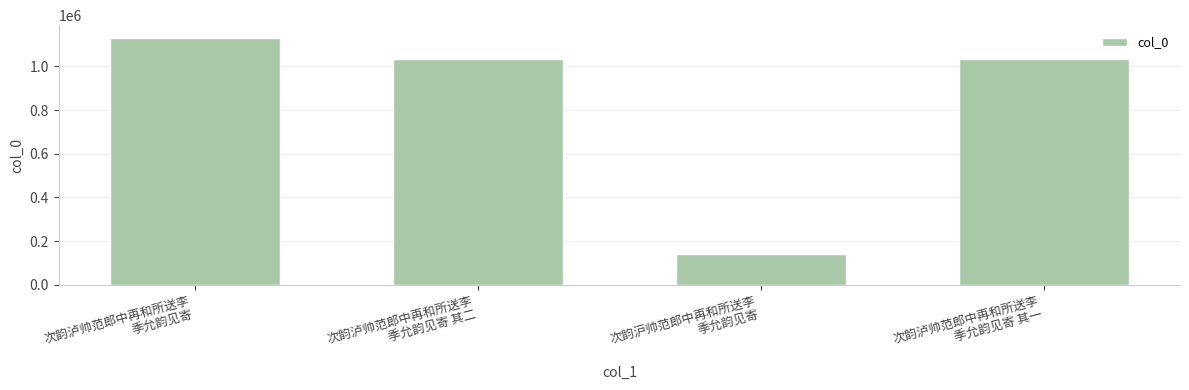

What position from the right is 次韵泸帅范郎中再和所送李
季允韵见寄?

4